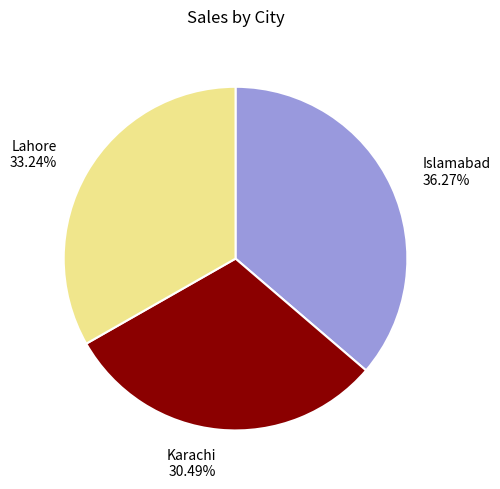

Approximately how many times larger is the value at Lahore compared to Islamabad?

0.9